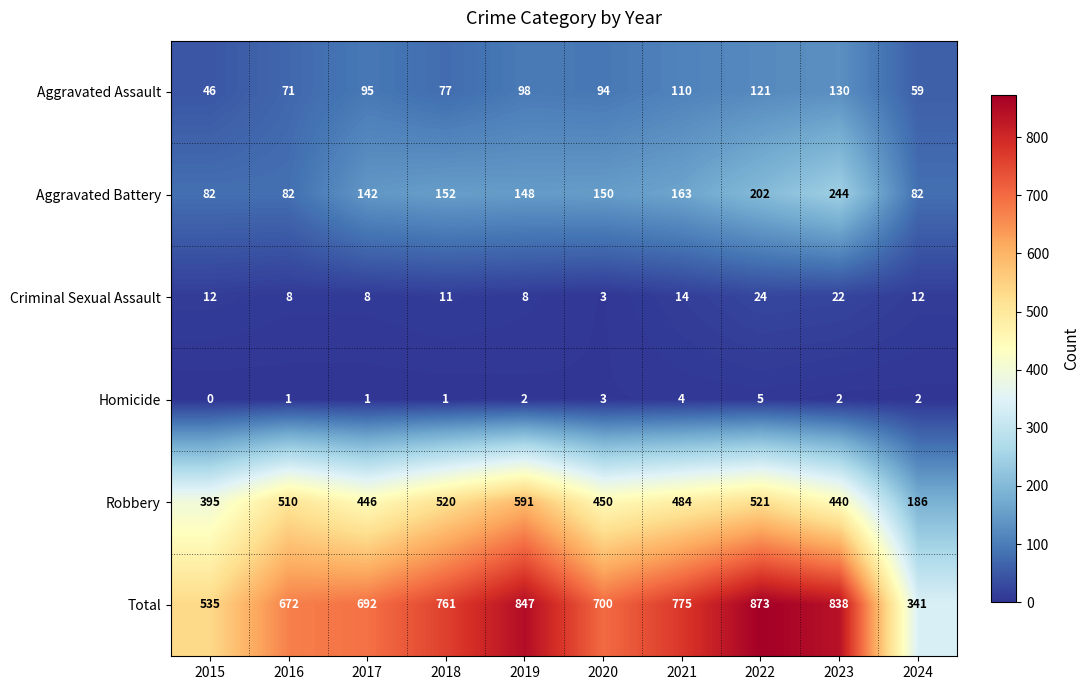

Count the number of categories in the chart.

10